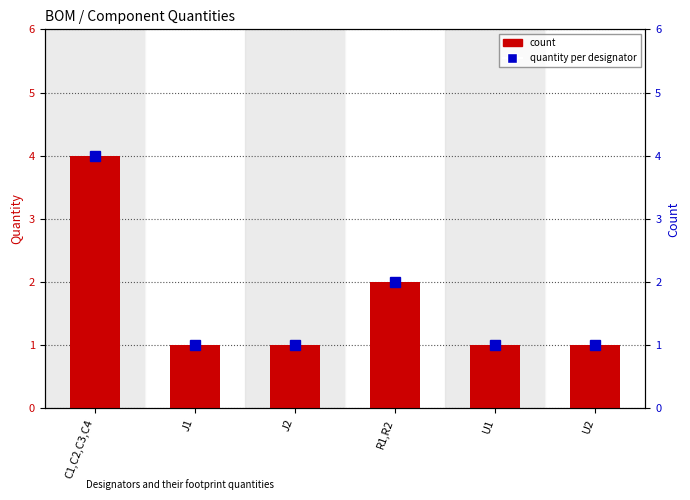

What is the value of the 4th bar from the left?

2